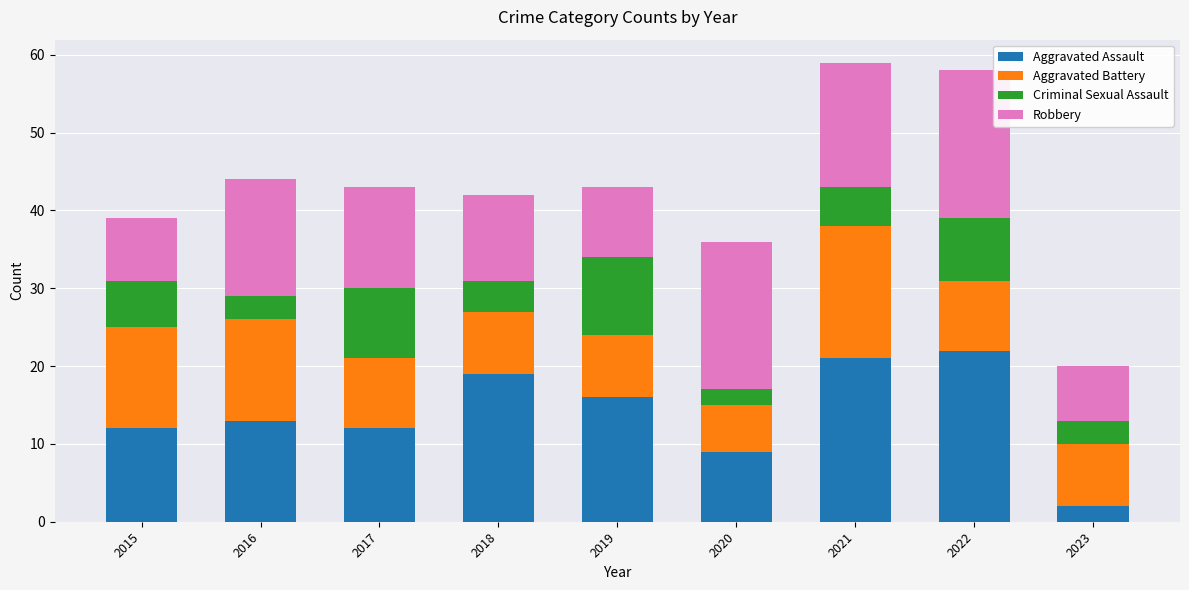

What are all the series names shown in the legend?

Aggravated Assault, Aggravated Battery, Criminal Sexual Assault, Robbery